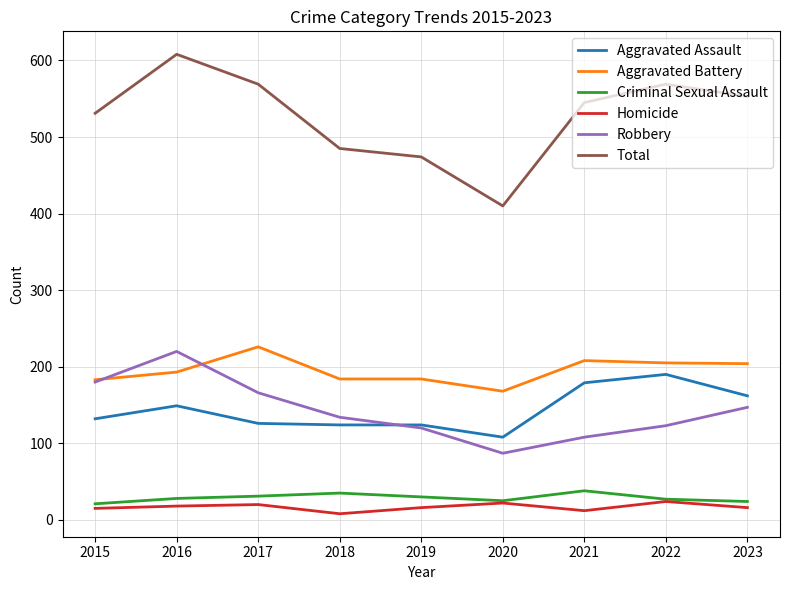

Which series has the largest range (max minus min)?

Total